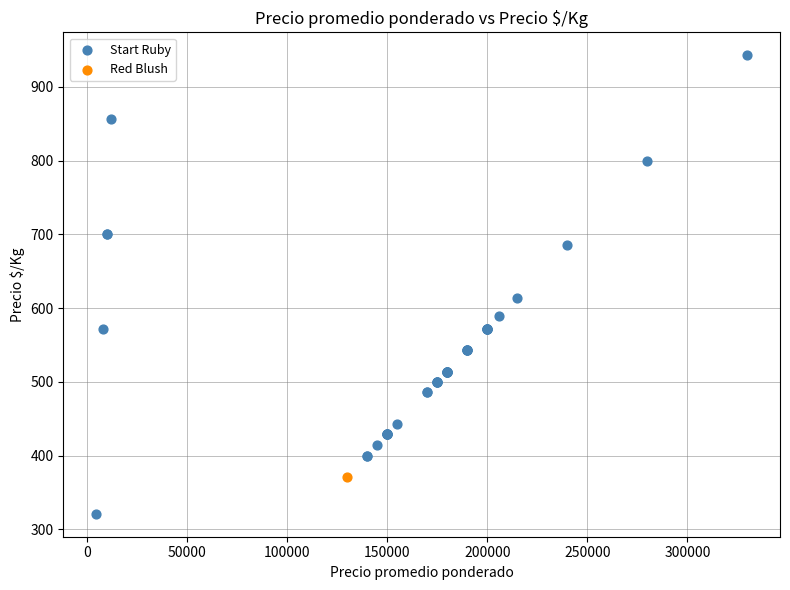

What are all the series names shown in the legend?

Start Ruby, Red Blush